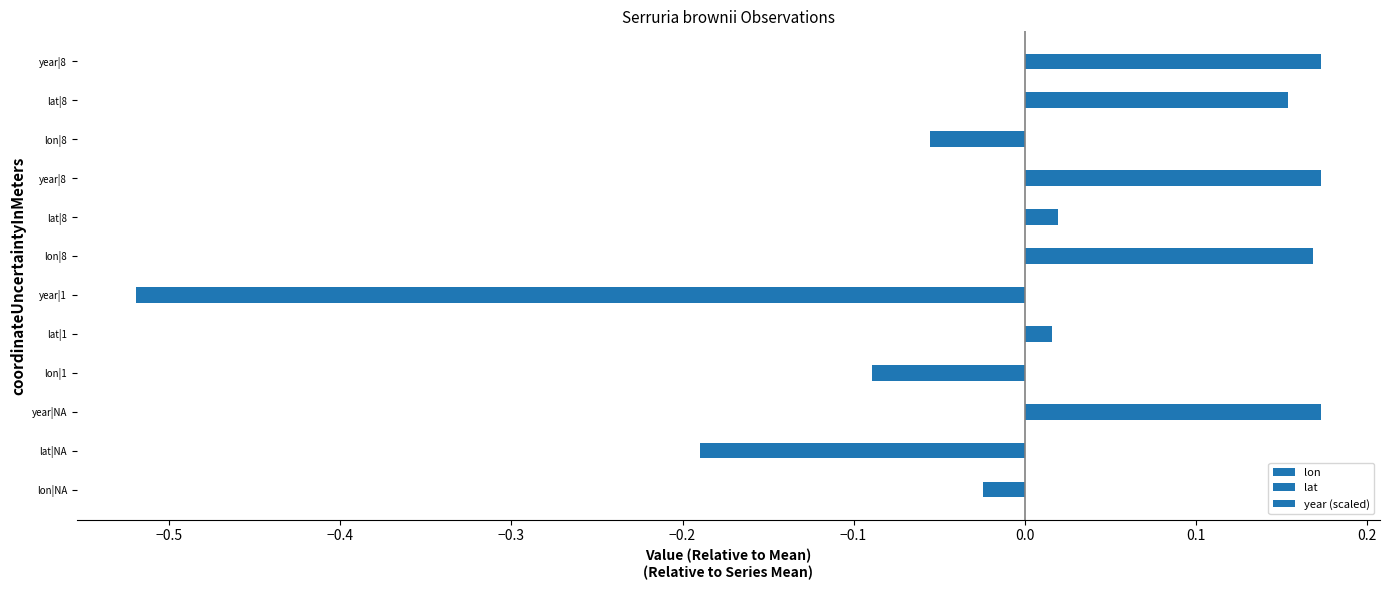

Is the value of lon at −0.3 greater than the value of lat at −0.5?

No